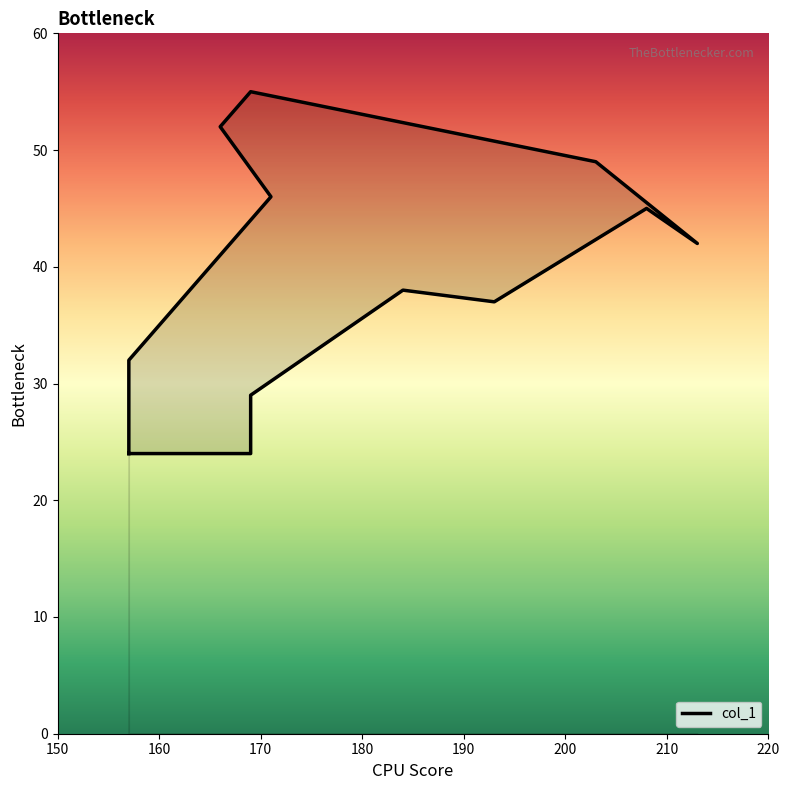

At which label is the value closest to 39?

184